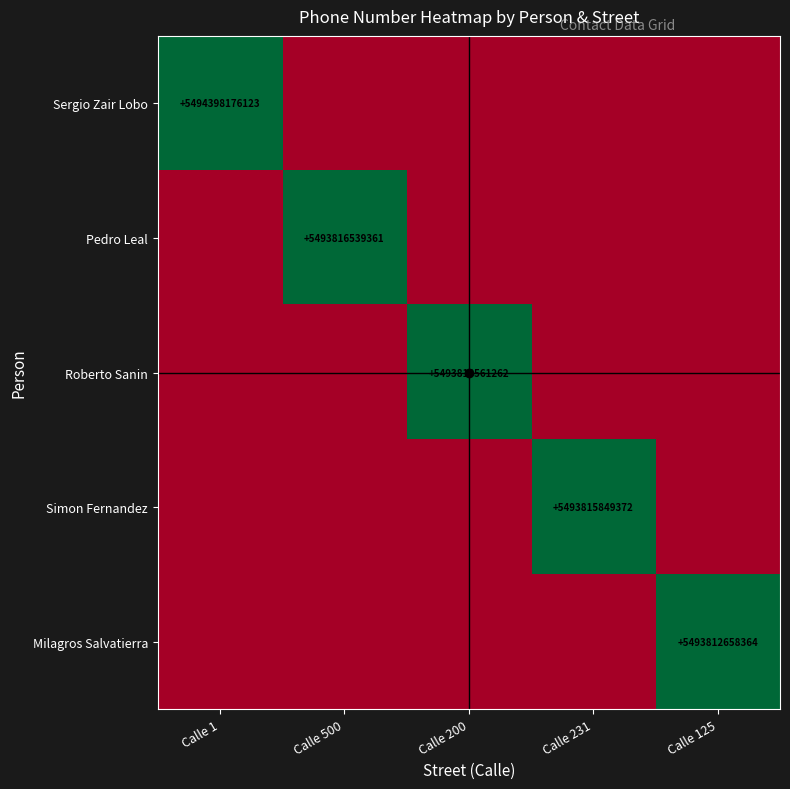

Is the value of Simon Fernandez at Calle 1 greater than the value of Pedro Leal at Calle 200?

No